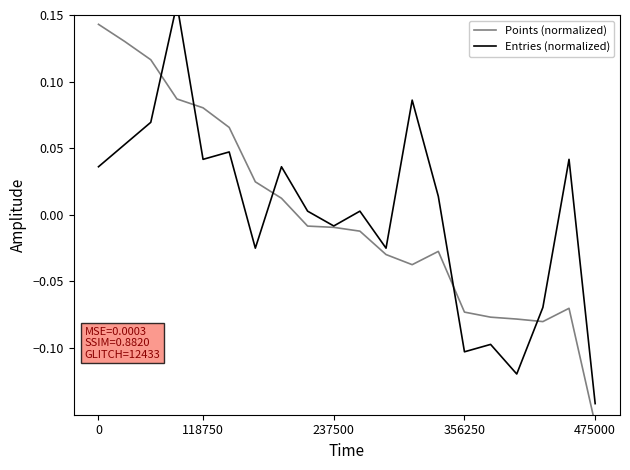

How many values in the Points (normalized) series exceed 0?

8